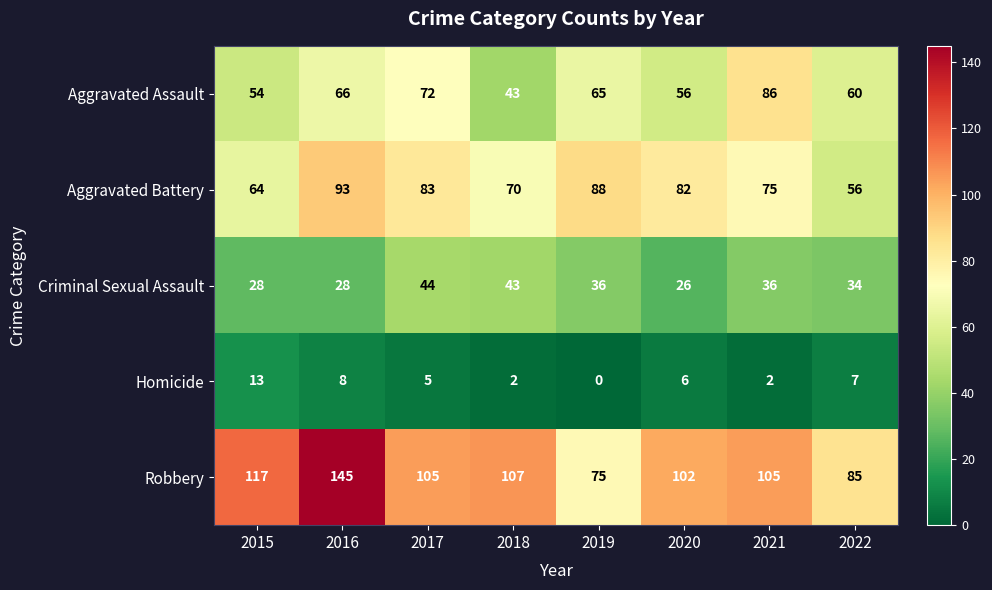

List the series in order of their peak value, highest first.

Robbery, Aggravated Battery, Aggravated Assault, Criminal Sexual Assault, Homicide